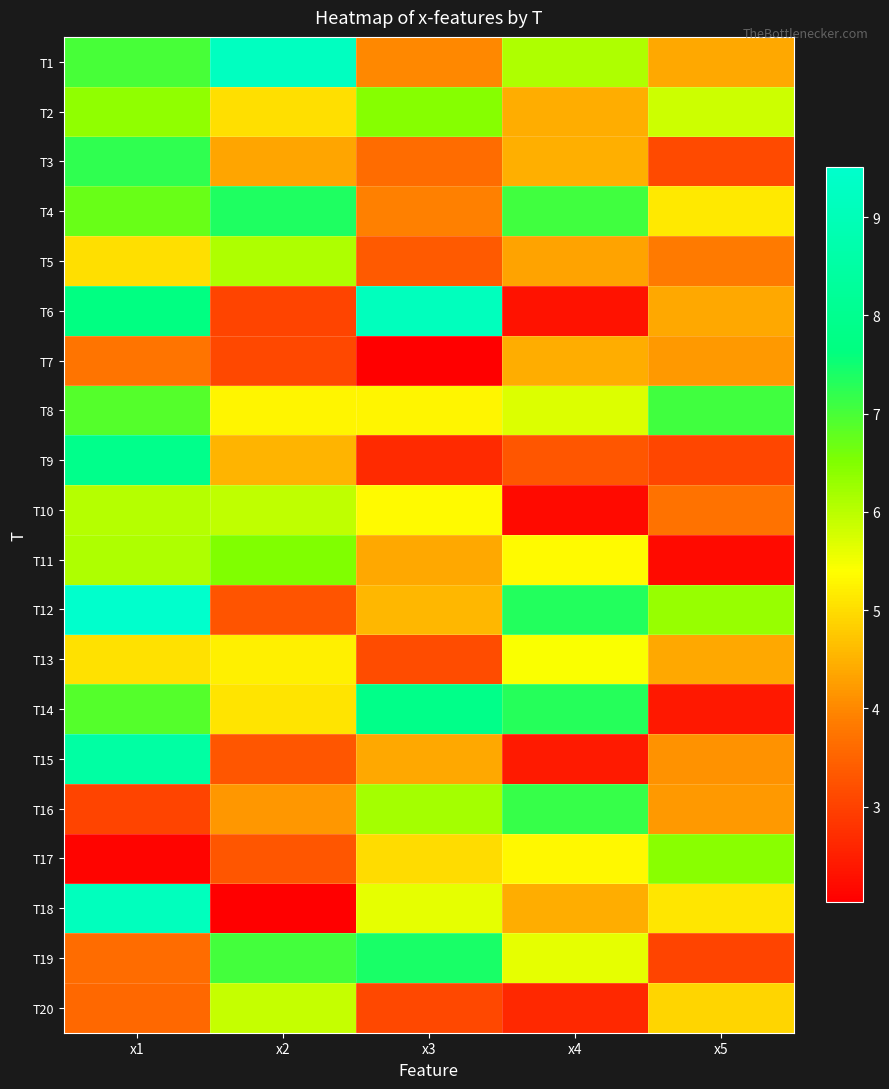

List the series in order of their peak value, lowest first.

T7, T13, T20, T10, T5, T17, T2, T11, T8, T16, T3, T4, T19, T14, T9, T15, T18, T6, T1, T12